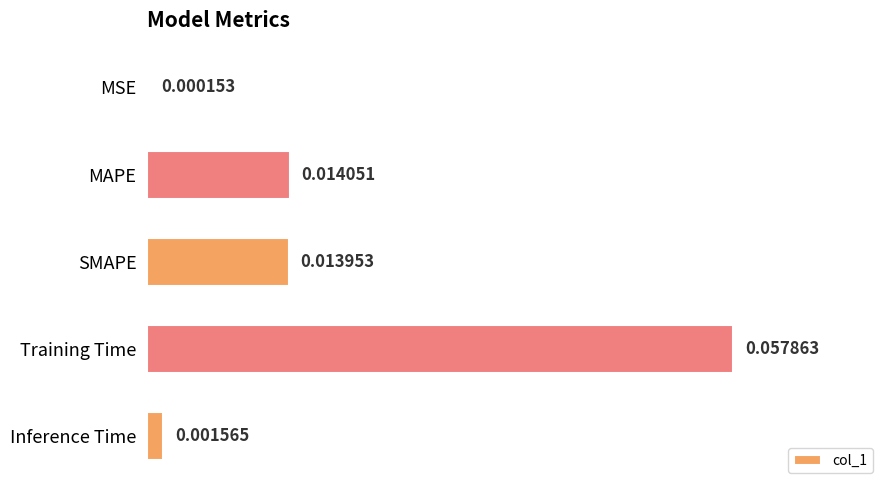

Where is the data nearest to the value 0?

MSE